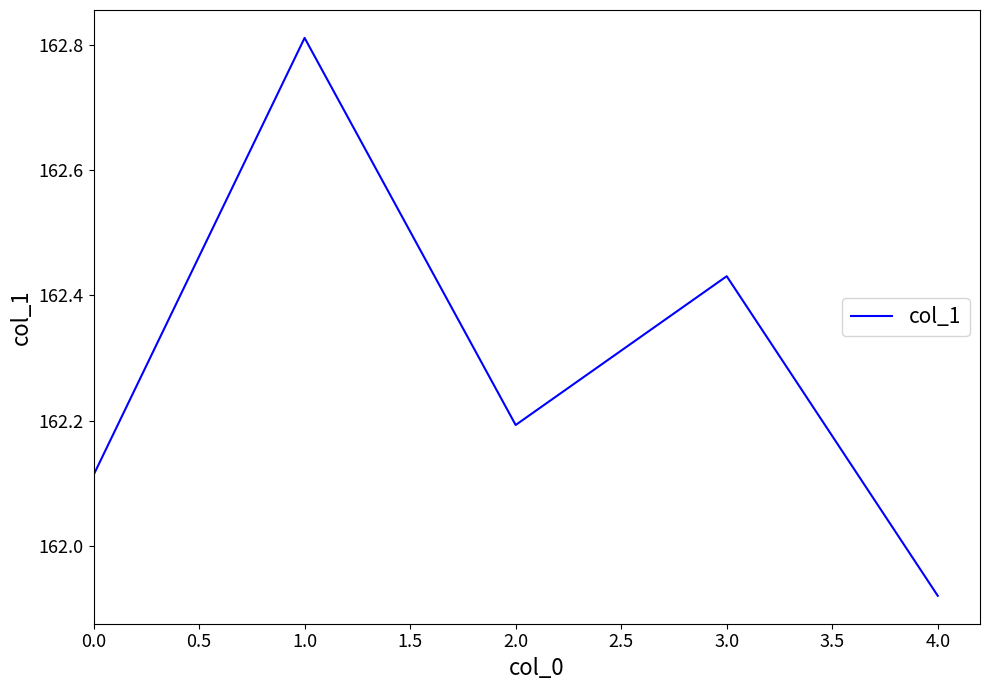

Which label corresponds to the largest value in the chart?

1.0